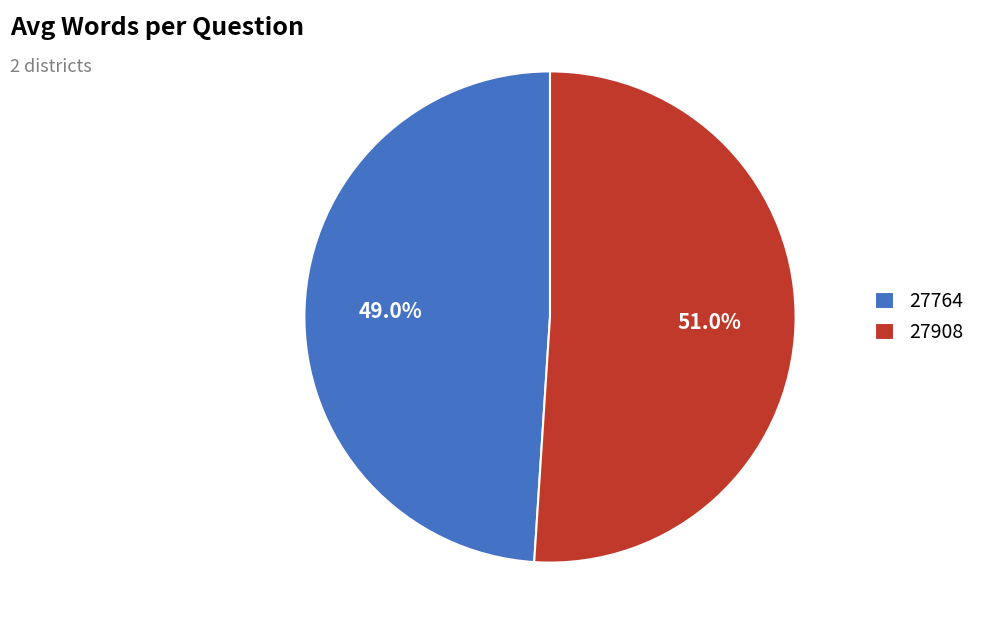

To the nearest percent, what portion does 27908 represent?

51%